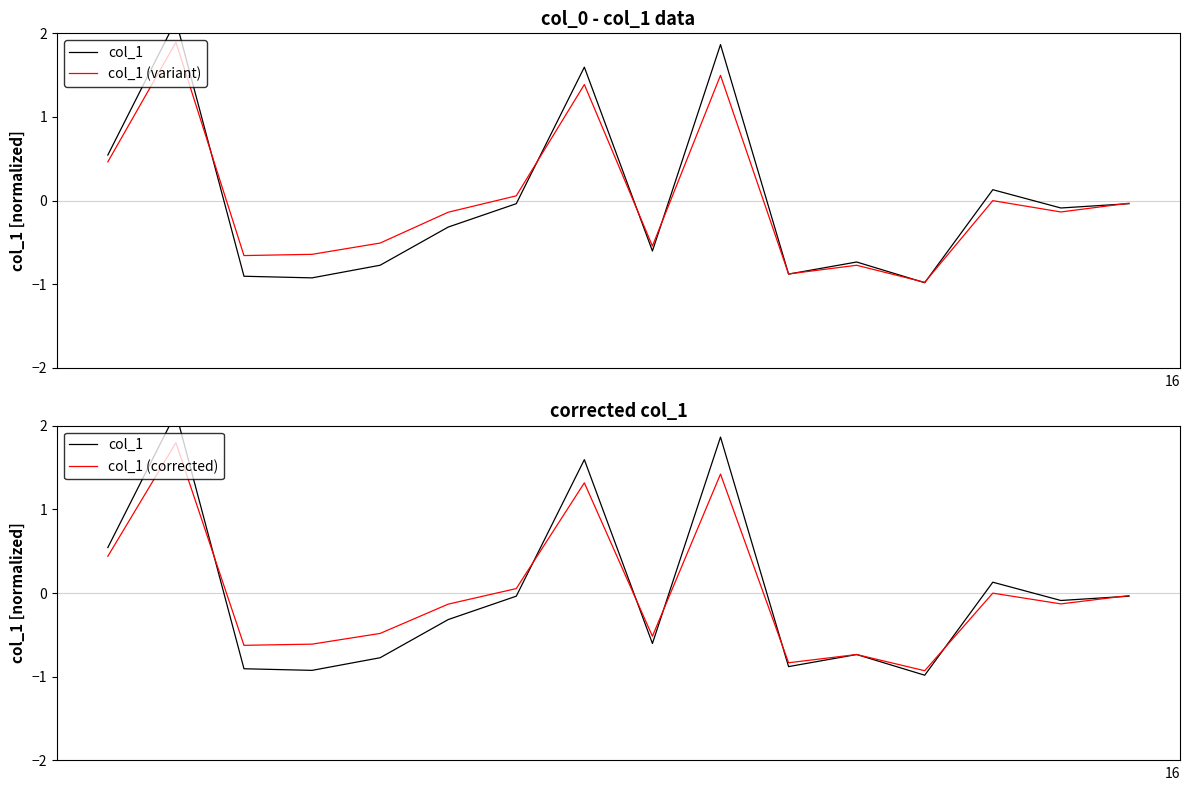

What are all the series names shown in the legend?

col_1, col_1 (variant), col_1 (corrected)